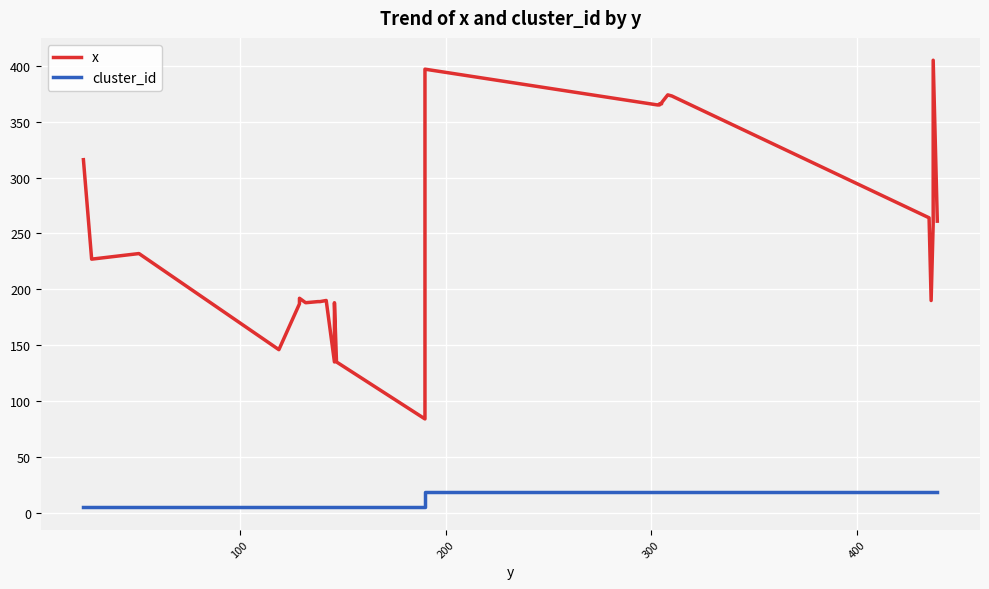

Which series has the largest total across all categories?

x